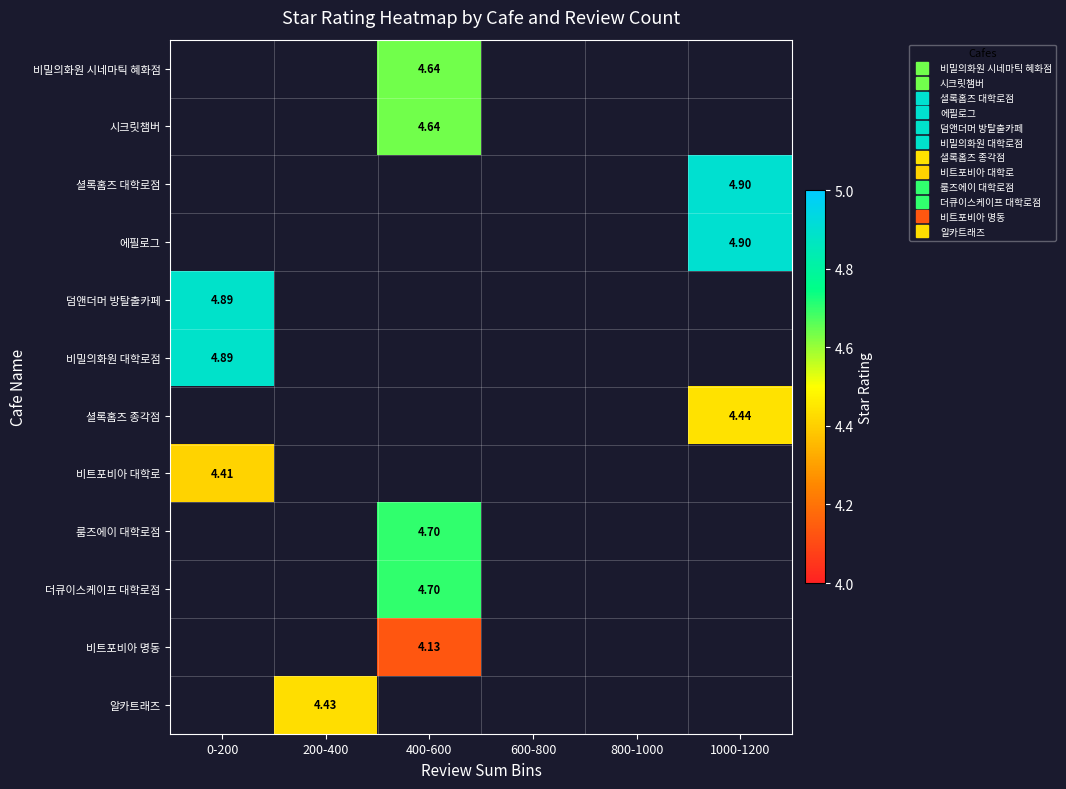

Which category has the lowest value across all series?

400-600